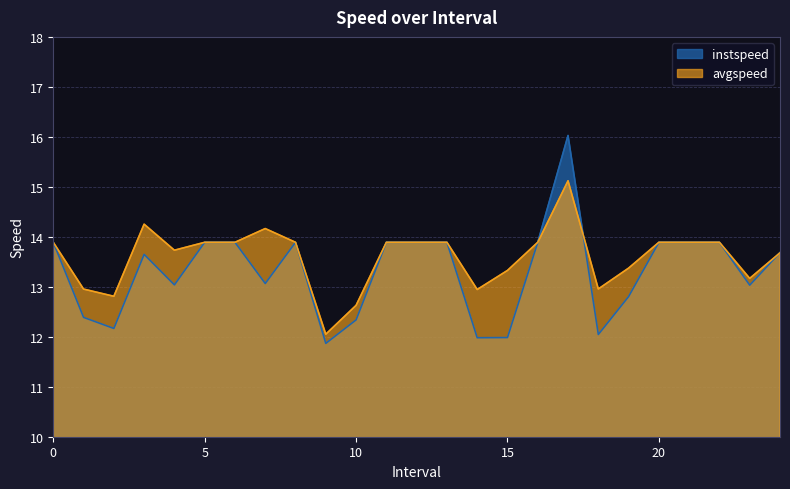

What is the smallest value displayed?

11.9